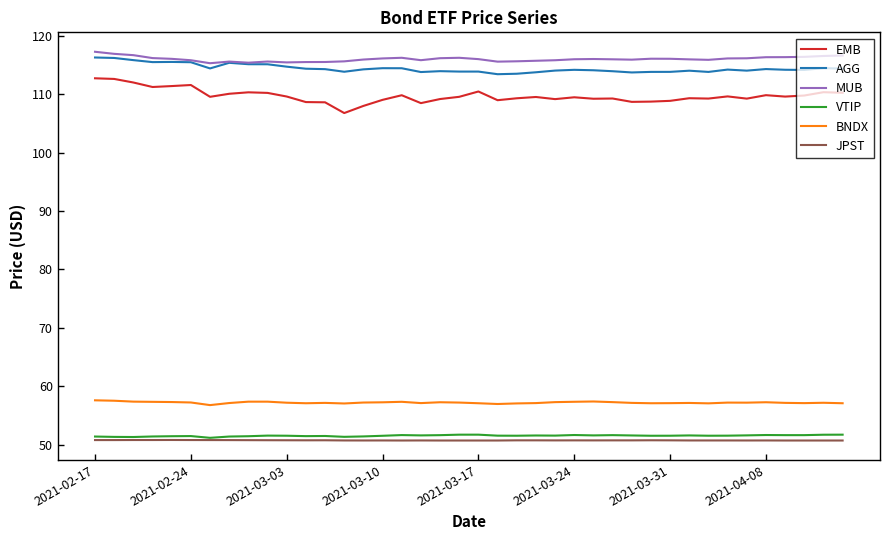

What is the minimum value shown in the chart?

50.7